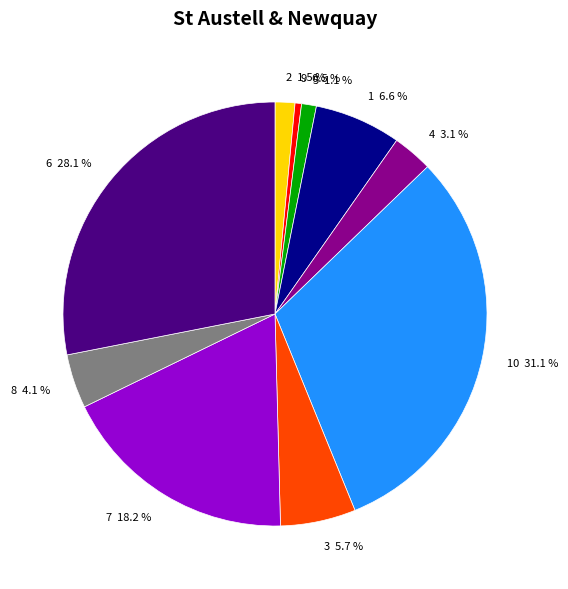

Is it true that 6 is 28% of the pie?

True